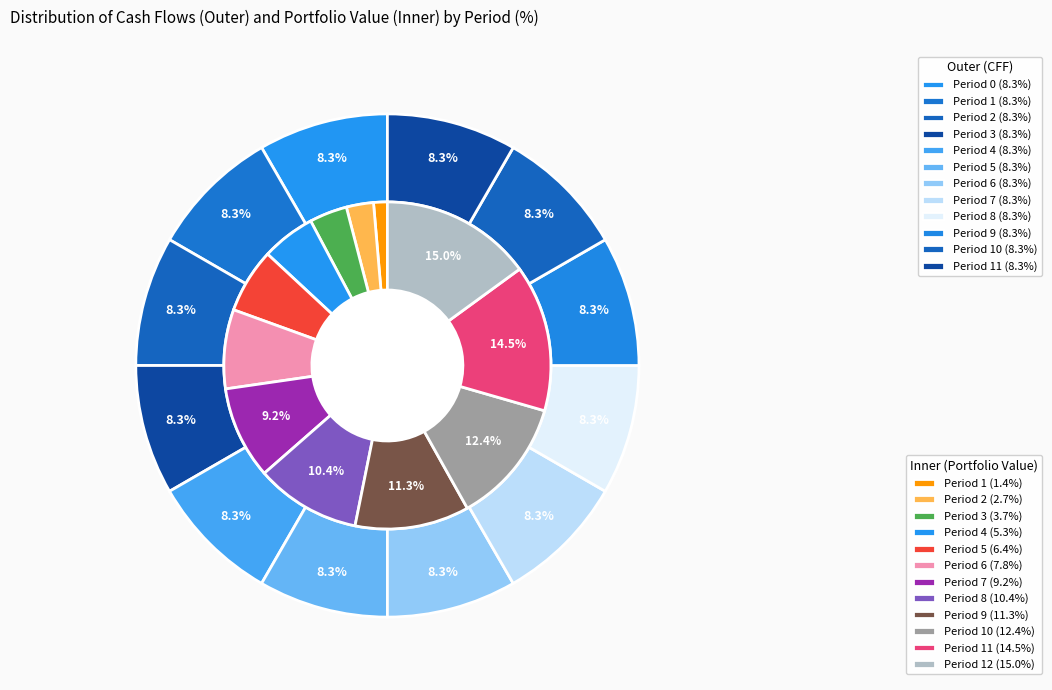

Which has a higher value, Period 6 or Period 11?

Period 6